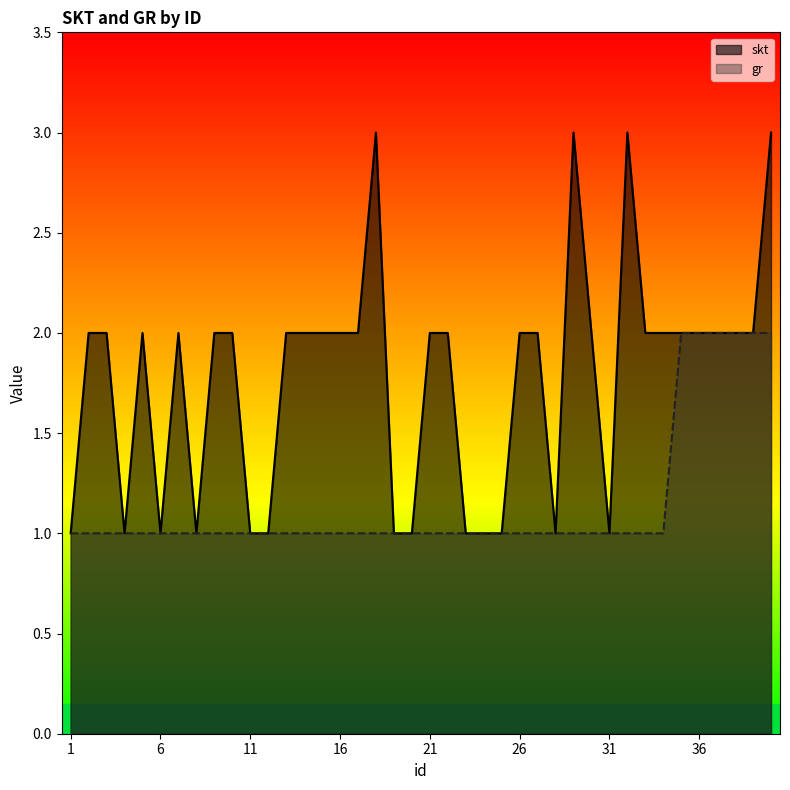

What is the value of the gr point at the 10th from the left?

1